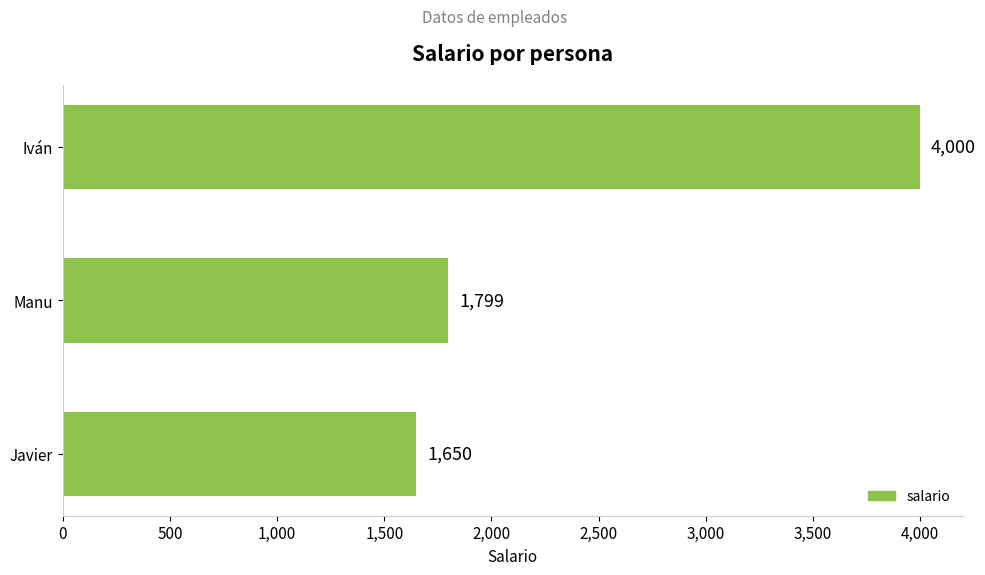

Does the chart contain any negative values?

No